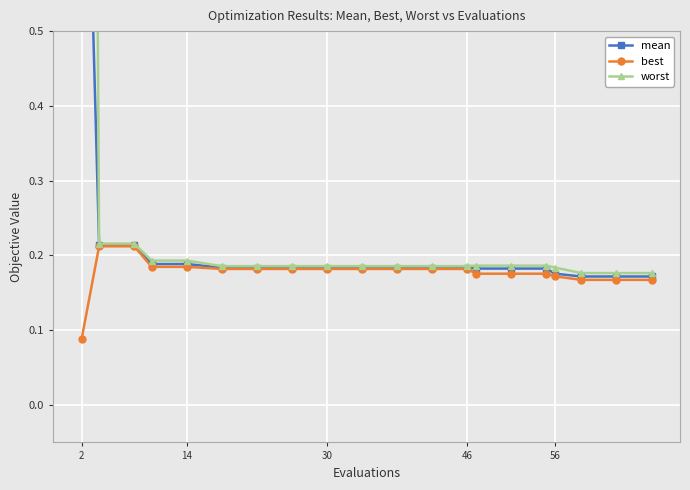

True or false: mean and worst cross at least once.

False